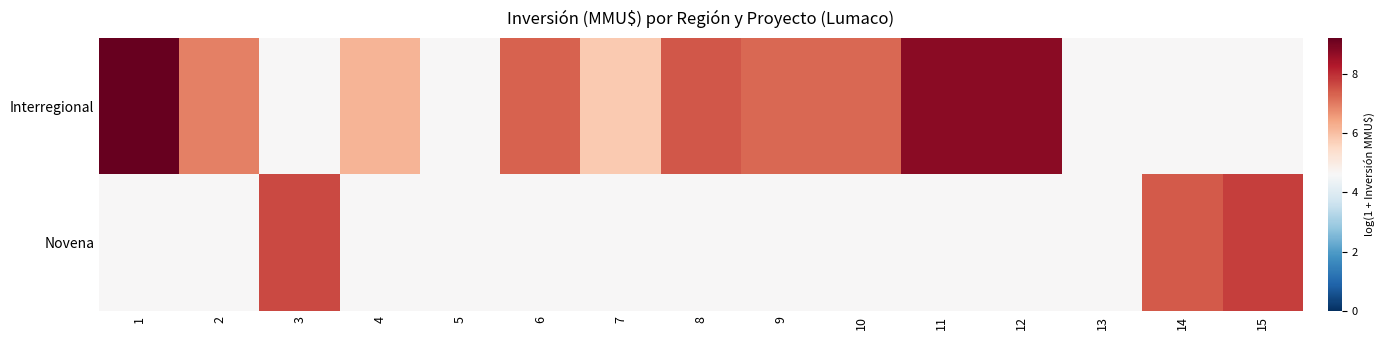

Which label corresponds to the largest value in the chart?

1